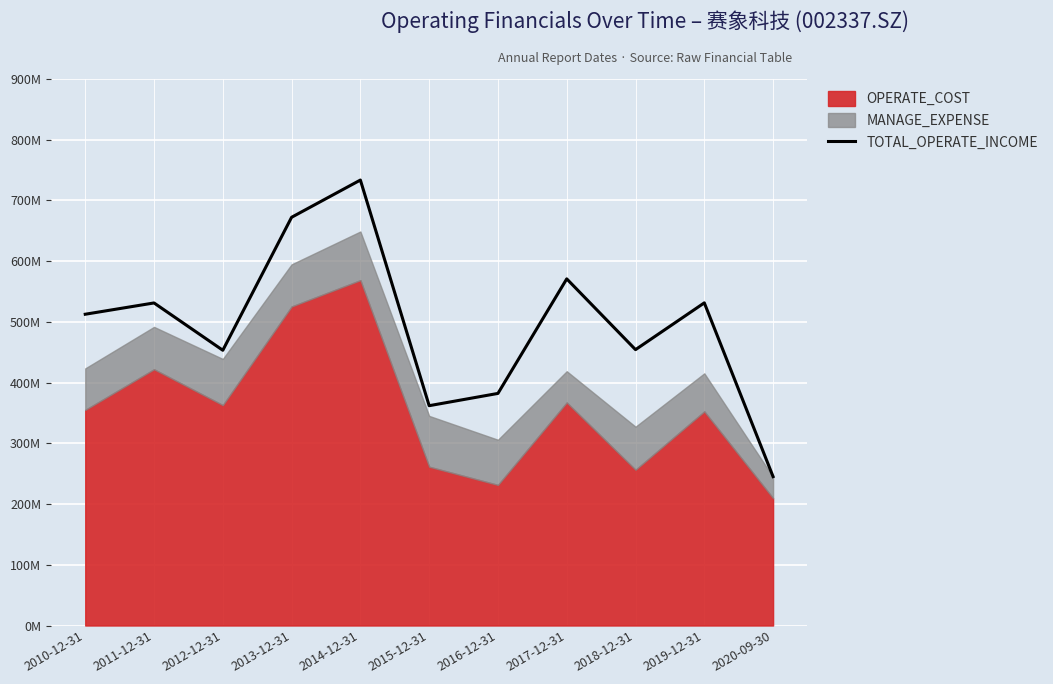

What is the value of the 11th point from the left?

245211562.4